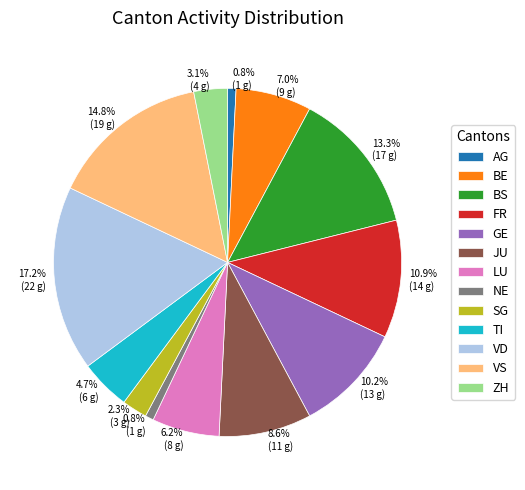

Is there a majority slice in this chart?

No